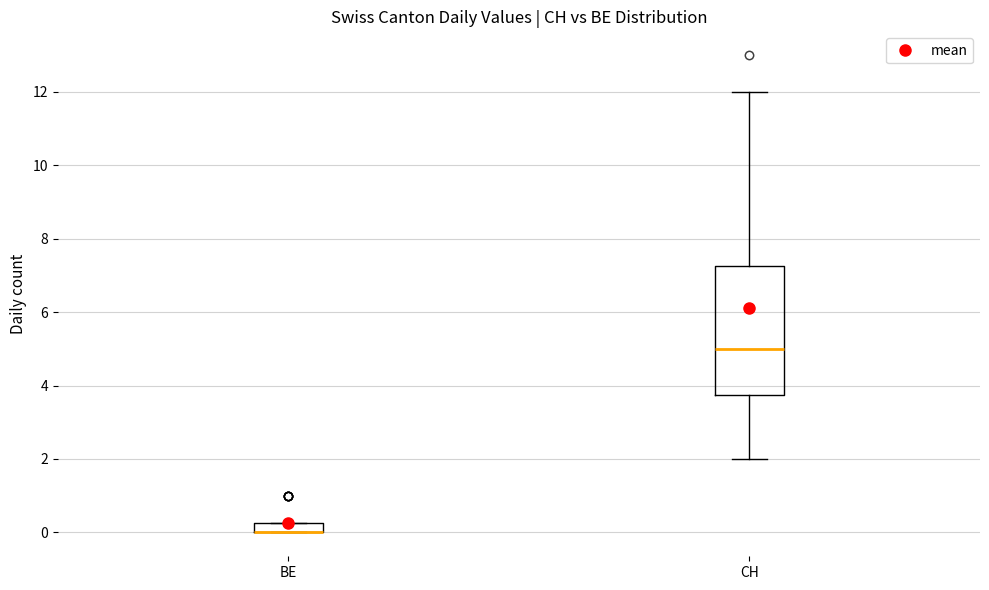

Where does the lower whisker of the box for CH end on the y-axis? The values are not printed on the chart, so give them approximately, as read against the axis.

2.0